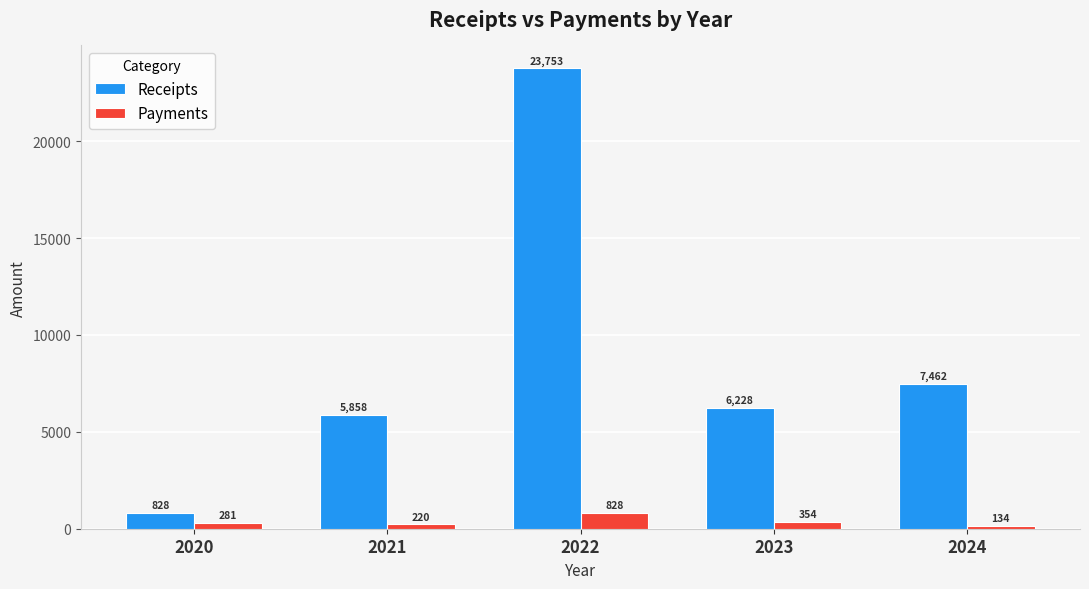

What is the spread (max minus min) of values at 2021?

5637.7